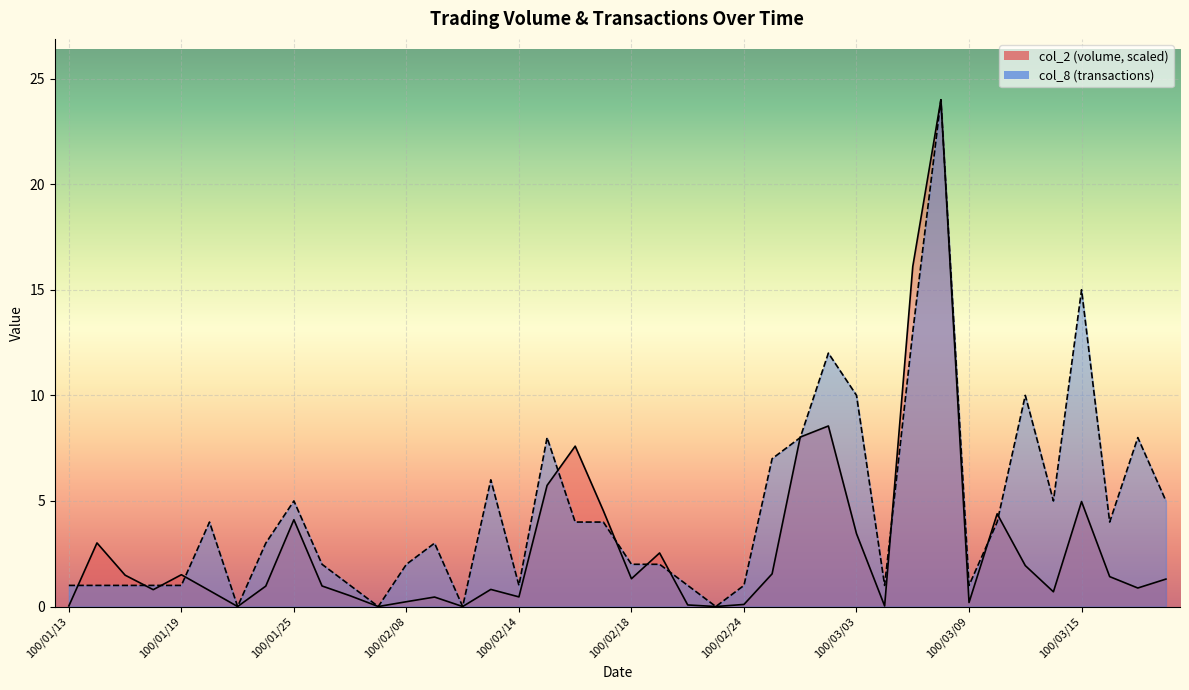

Is the value of col_2 at 100/01/24 greater than the value of col_8 at 100/02/14?

No